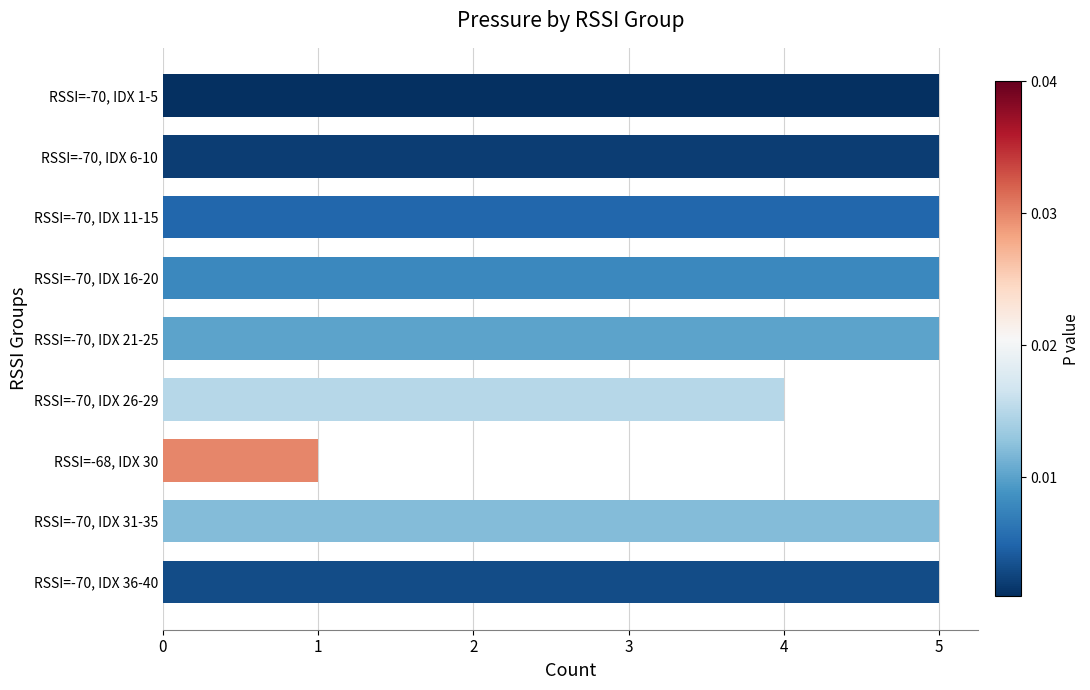

What is the ratio of the value at RSSI=-70, IDX 31-35 to the value at RSSI=-70, IDX 26-29?

1.2